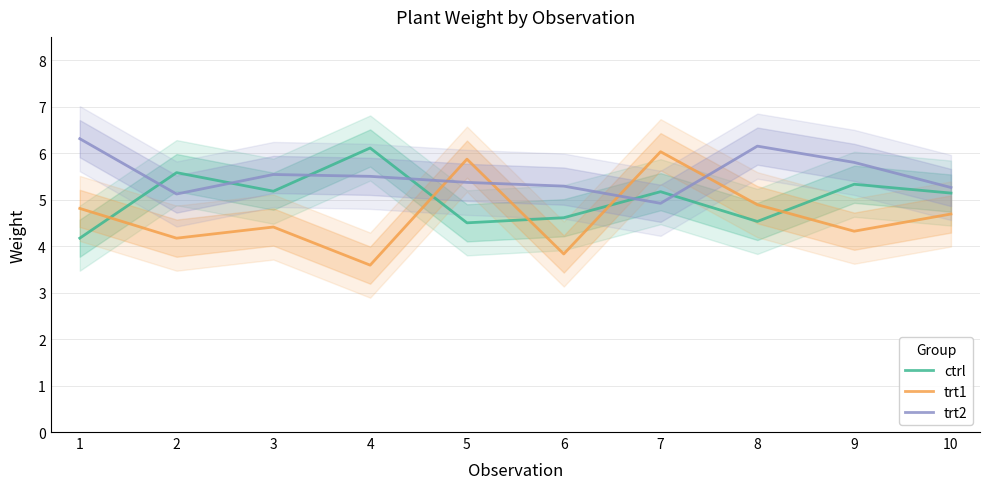

Reading right to left, list all the values displayed in this chart.

ctrl: 10=5.1	9=5.3	8=4.5	7=5.2	6=4.6	5=4.5	4=6.1	3=5.2	2=5.6	1=4.2
trt1: 10=4.7	9=4.3	8=4.9	7=6.0	6=3.8	5=5.9	4=3.6	3=4.4	2=4.2	1=4.8
trt2: 10=5.3	9=5.8	8=6.2	7=4.9	6=5.3	5=5.4	4=5.5	3=5.5	2=5.1	1=6.3